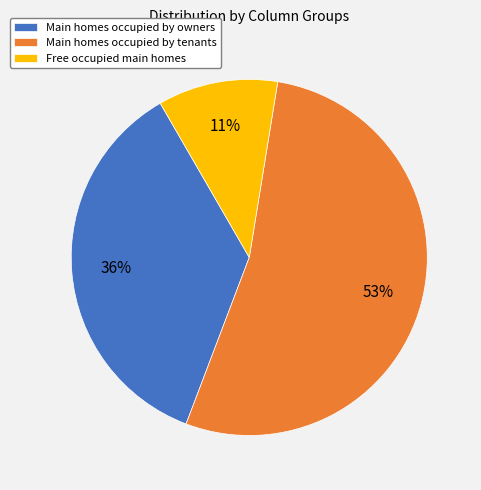

To the nearest percent, what portion does Main homes occupied by tenants represent?

53%